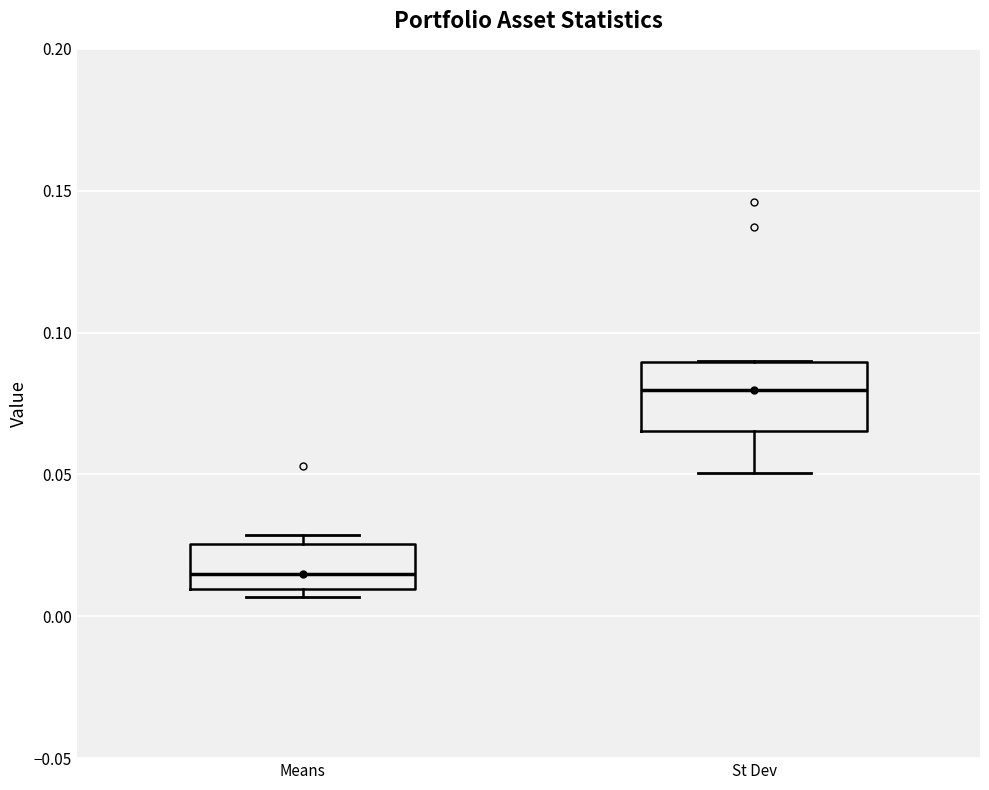

Which box's median line is the highest?

St Dev